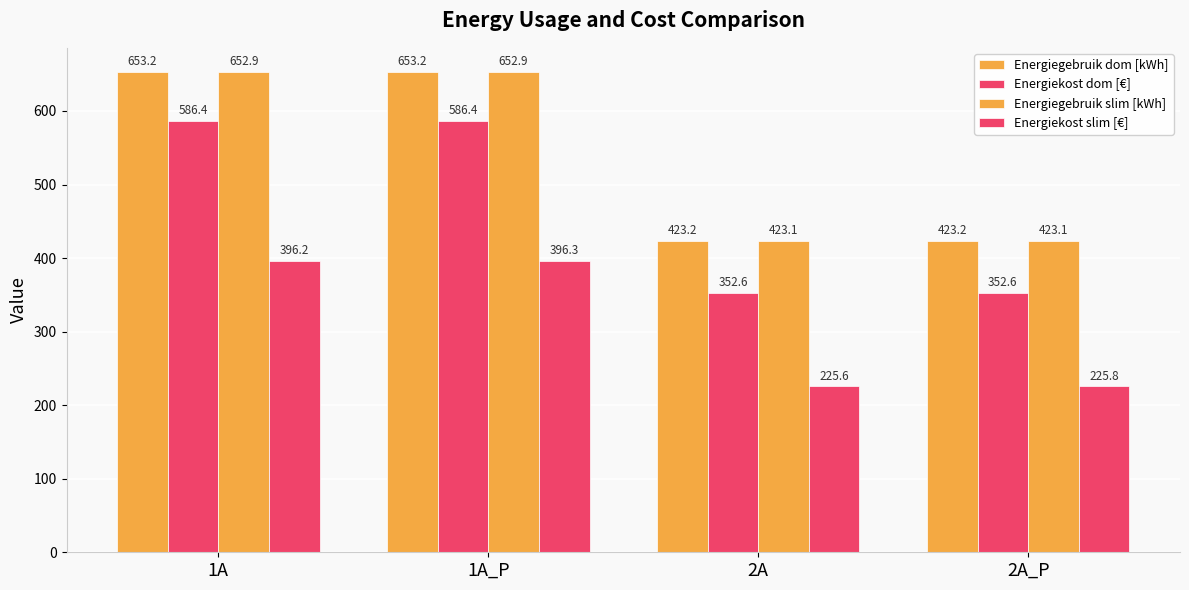

How many values in the Energiekost slim [€] series exceed 396?

2